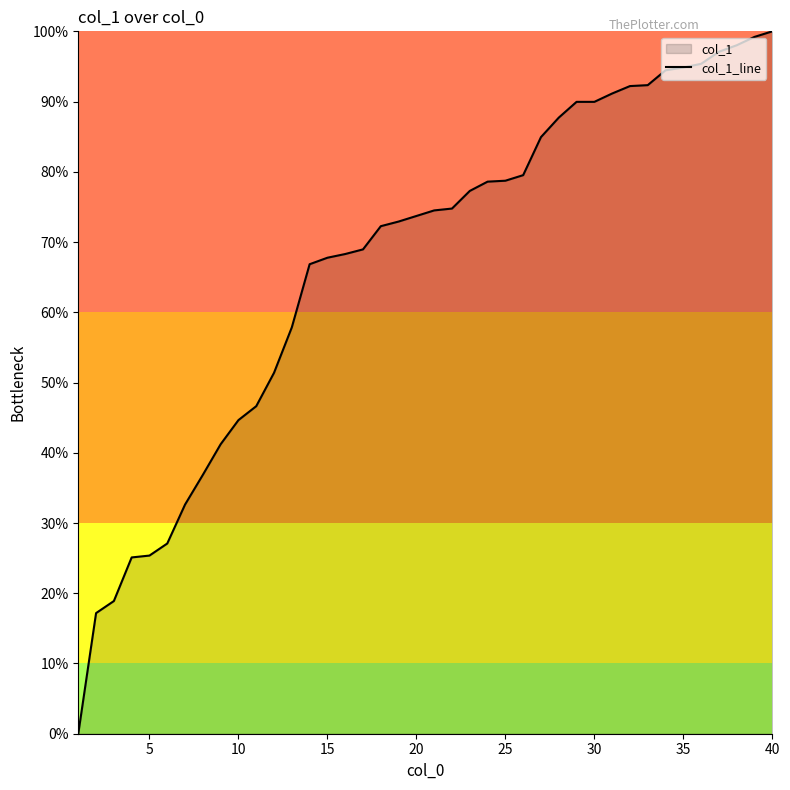

What is the difference between the maximum and minimum values?

100.0